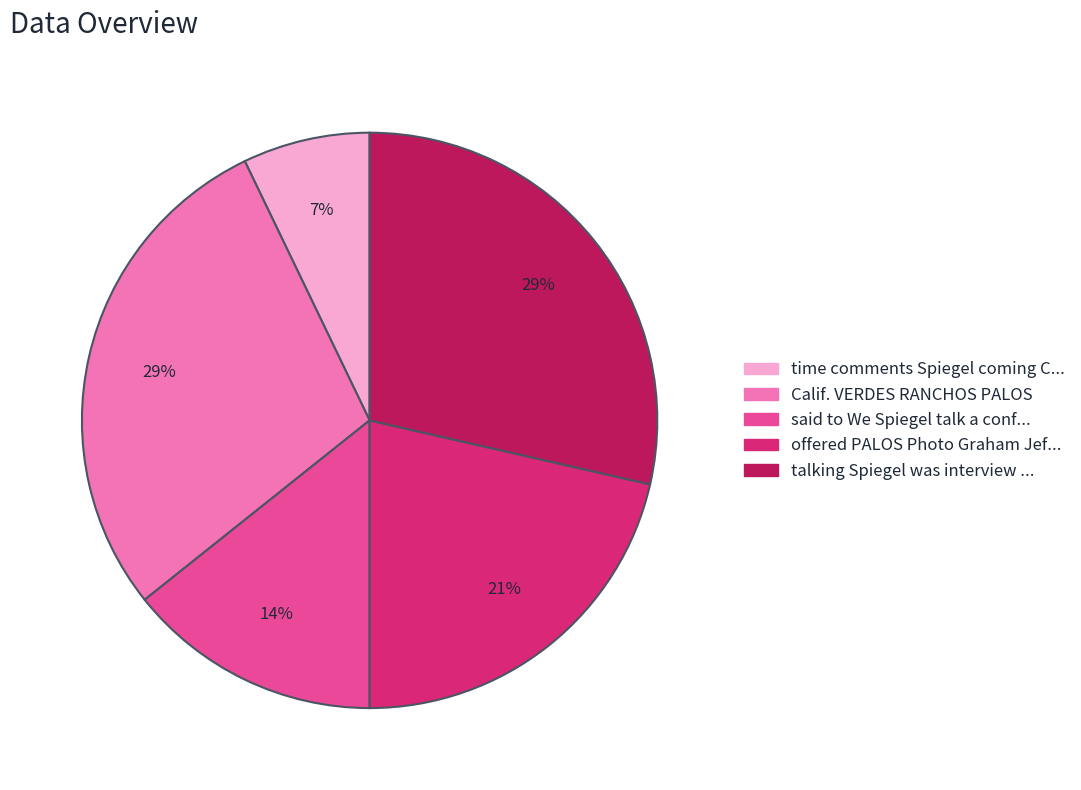

Is there any slice that represents more than half of the pie?

No